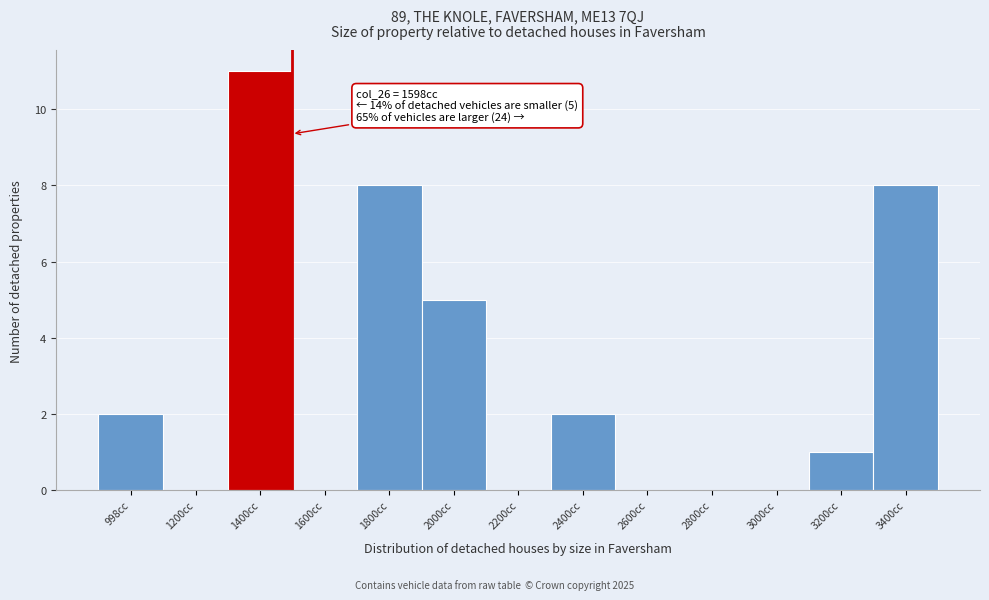

Reading left to right, transcribe all the data shown in this chart.

998cc=2	1200cc=0	1400cc=11	1600cc=0	1800cc=8	2000cc=5	2200cc=0	2400cc=2	2600cc=0	2800cc=0	3000cc=0	3200cc=1	3400cc=8